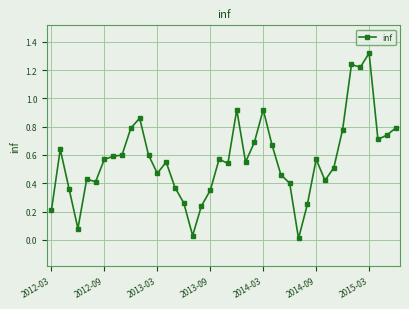

What is the sum of all values?

22.7